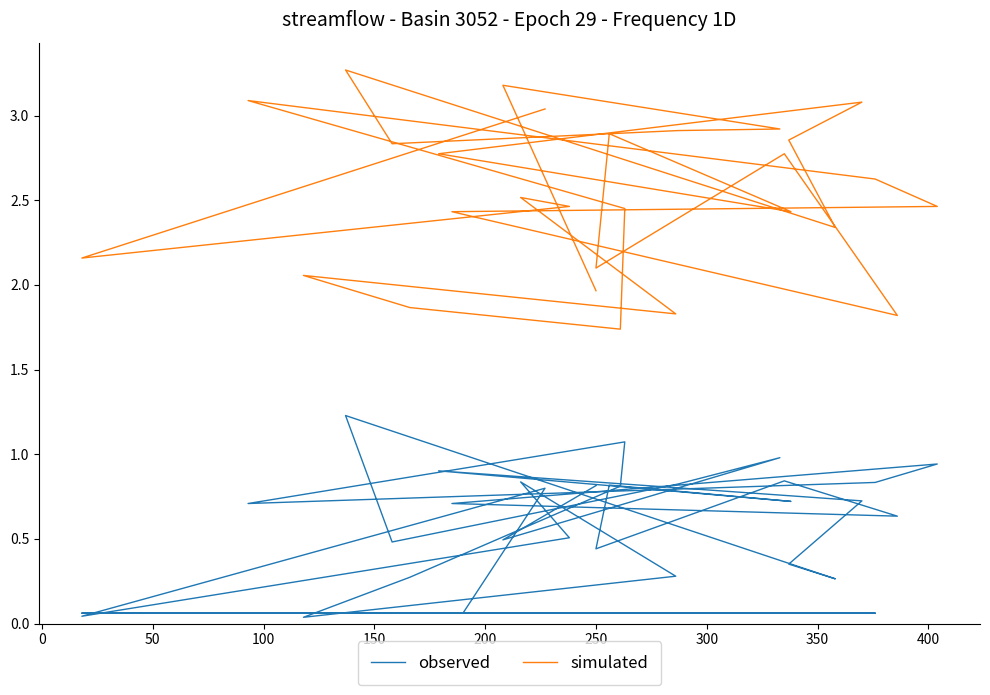

Is it true that simulated equals 3.8 at 30?

False